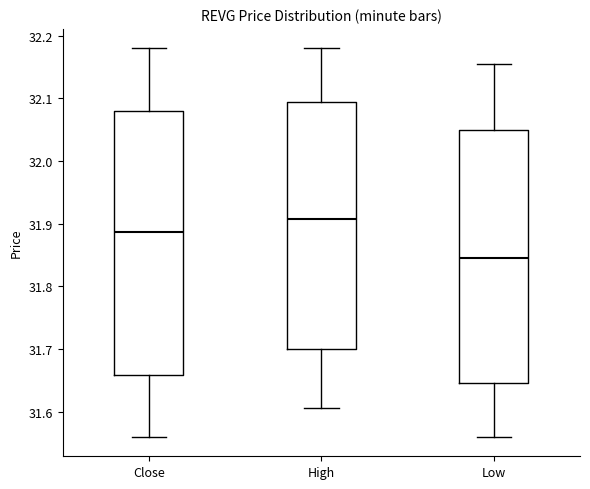

Reading left to right, transcribe this box plot: for each box, give where its median line is, the range the box spans, and where its two whiskers end, as read against the y-axis. The values are not printed on the chart, so give them approximately, as read against the axis.

Close: median 31.89, box 31.66 to 32.08, whiskers 31.56 to 32.18
High: median 31.91, box 31.70 to 32.09, whiskers 31.61 to 32.18
Low: median 31.85, box 31.65 to 32.05, whiskers 31.56 to 32.15